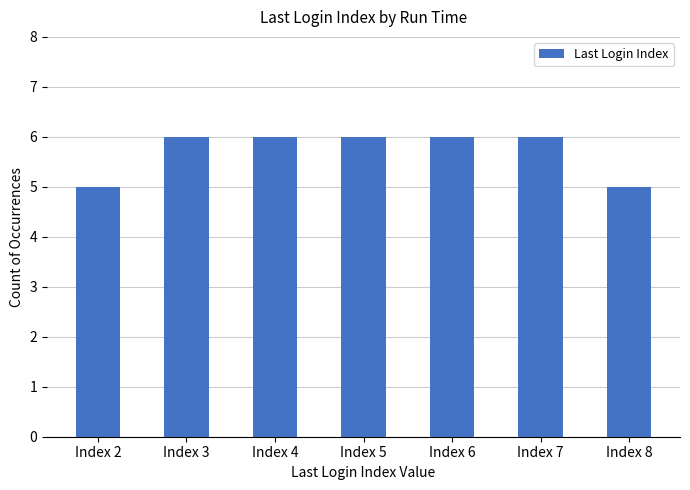

How many values are between 5 and 6?

7